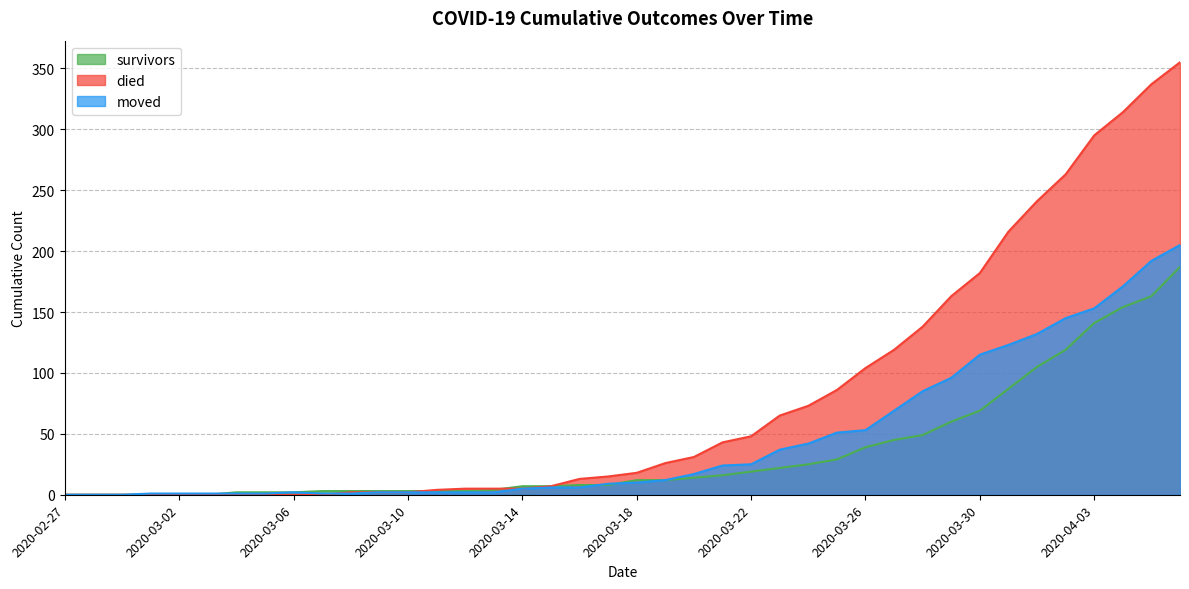

What is the spread (max minus min) of values at 2020-03-09?

1